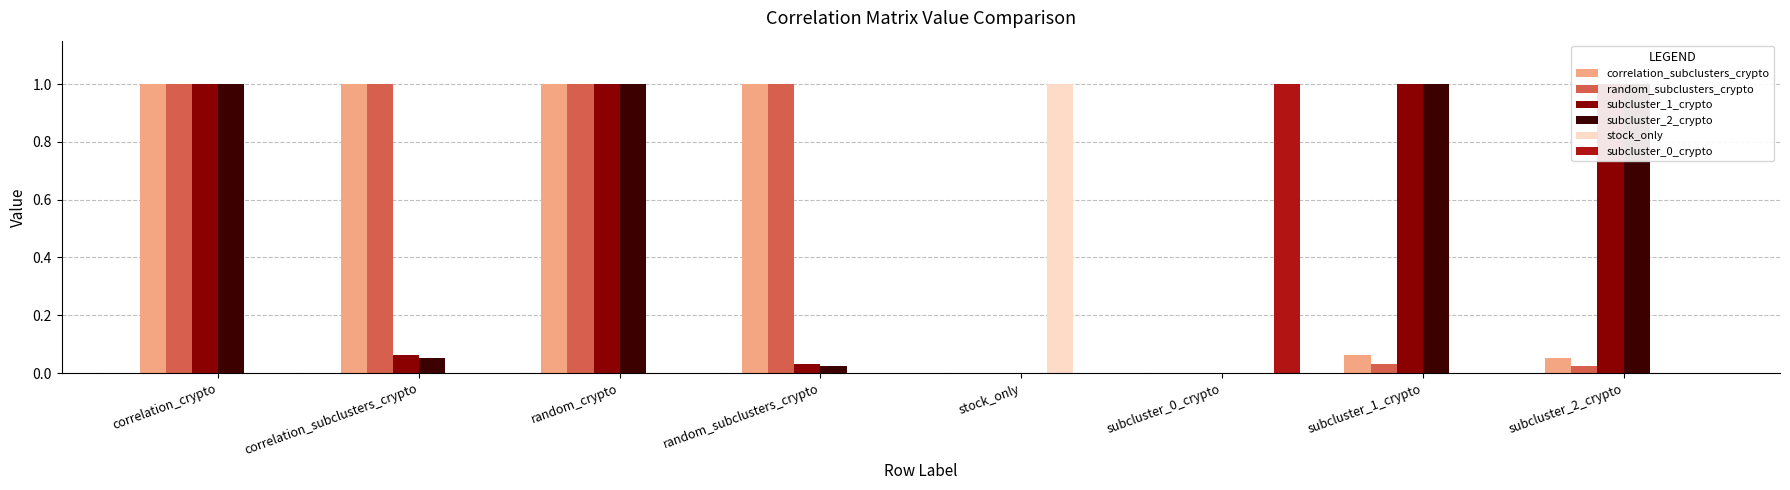

True or false: subcluster_2_crypto has a value of 1.0 at subcluster_2_crypto.

True